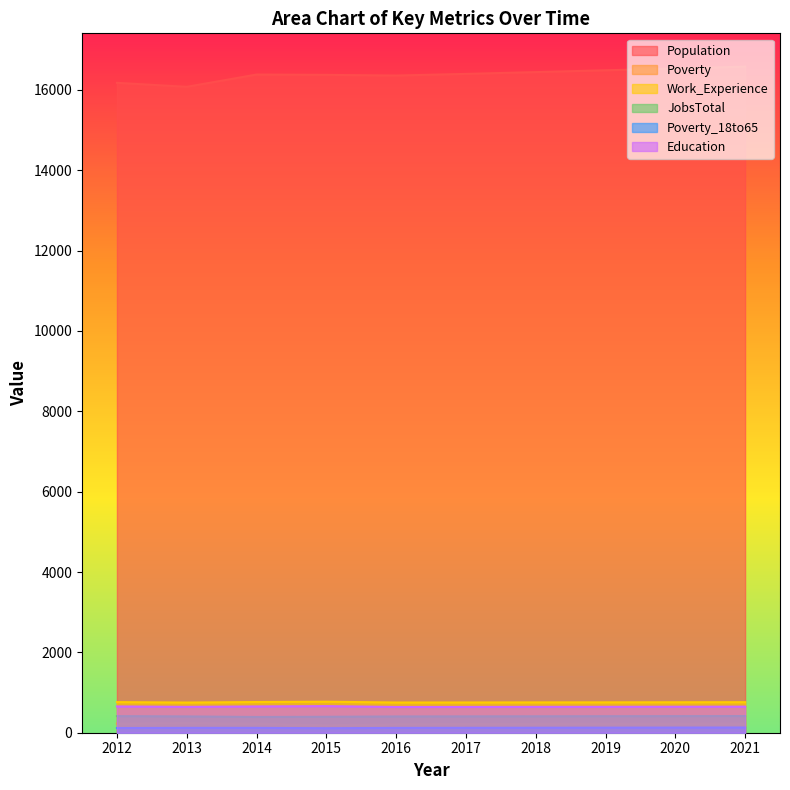

What is the value of the Education point at the 7th from the left?

644